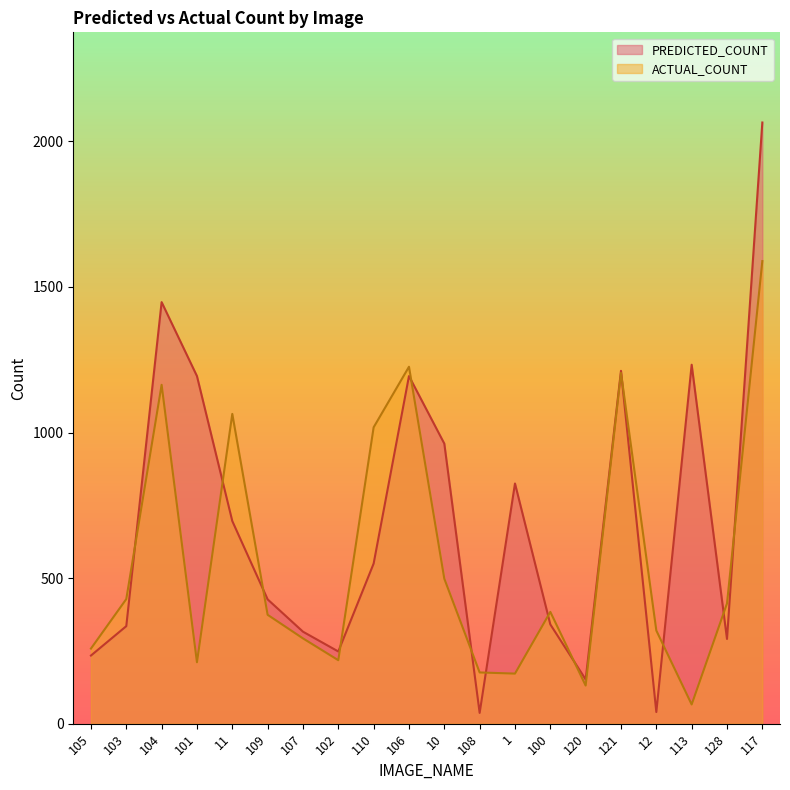

Reading right to left, list all the values displayed in this chart.

PREDICTED_COUNT: 117=2065	128=291	113=1233	12=40	121=1212	120=152	100=341	1=825	108=37	10=962	106=1194	110=550	102=248	107=316	109=427	11=696	101=1194	104=1448	103=335	105=234
ACTUAL_COUNT: 117=1589	128=413	113=66	12=320	121=1205	120=131	100=384	1=172	108=176	10=498	106=1226	110=1018	102=218	107=293	109=374	11=1064	101=211	104=1164	103=428	105=258